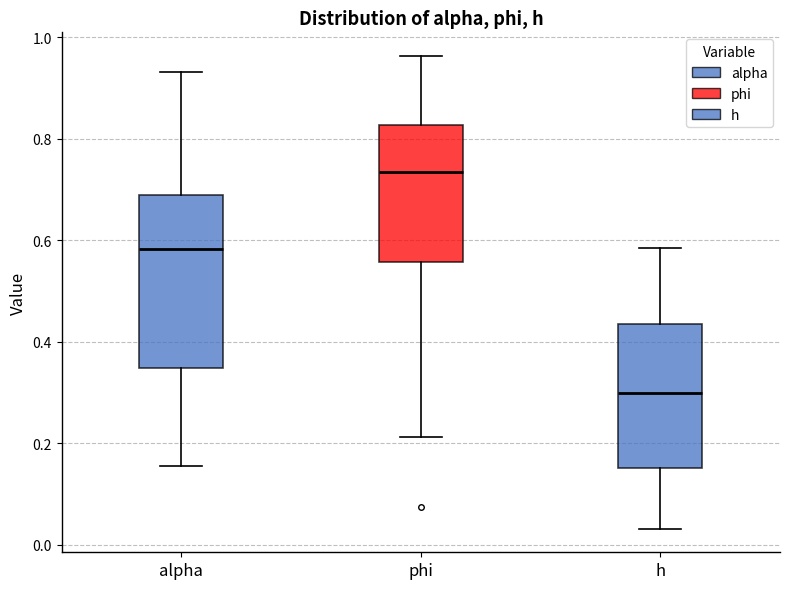

Which box's median line is the highest?

phi